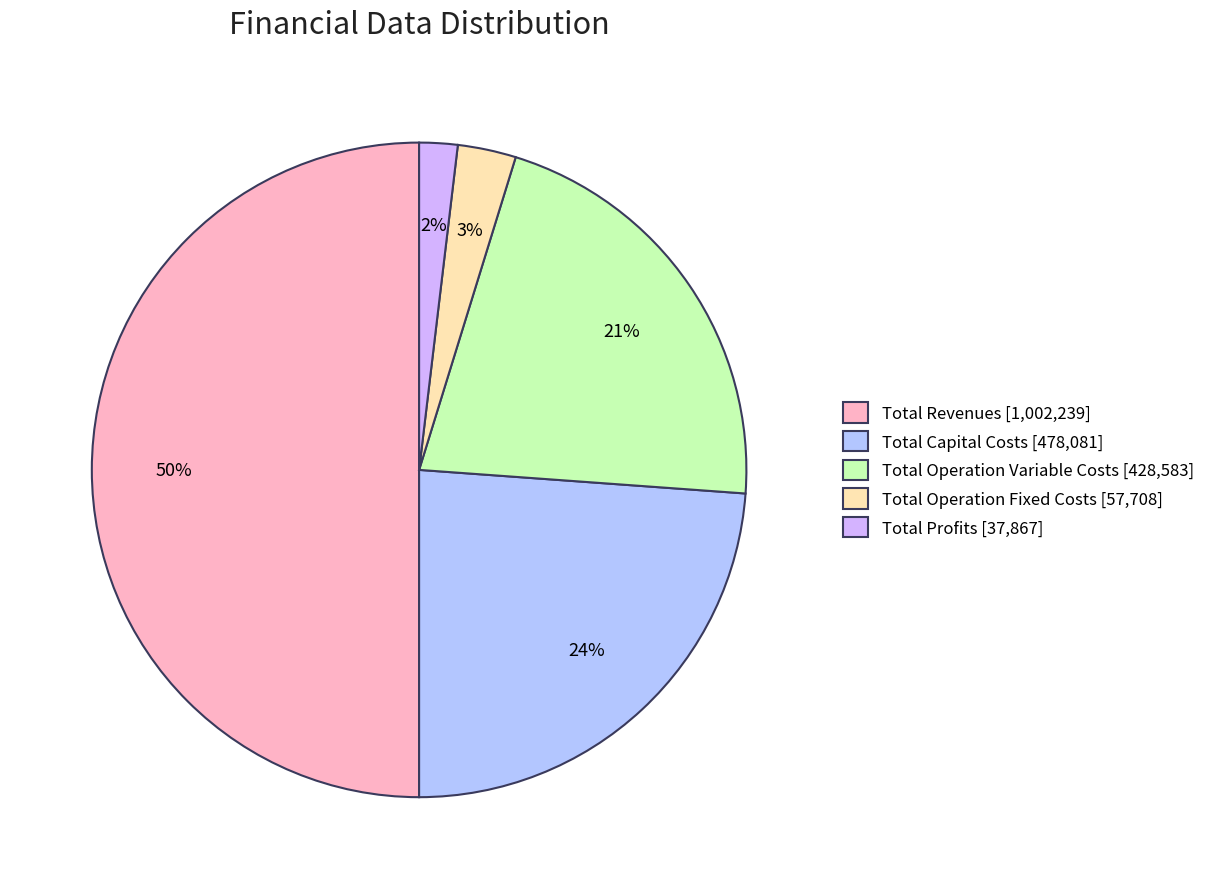

How many segments does this pie chart have?

5